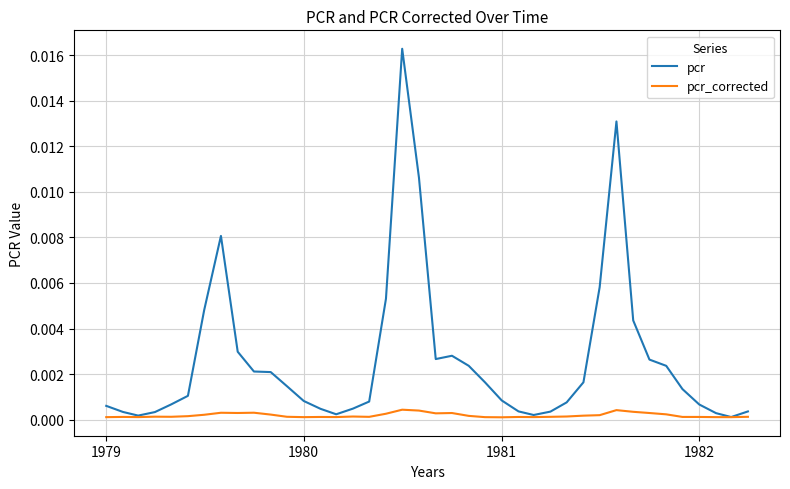

List the series in order of their peak value, highest first.

pcr, pcr_corrected